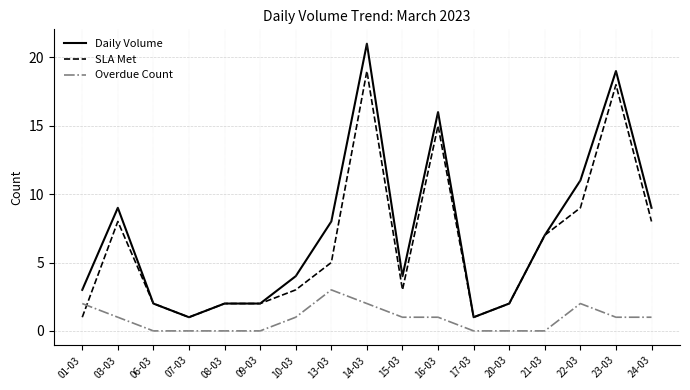

What position from the right is 17-03?

6